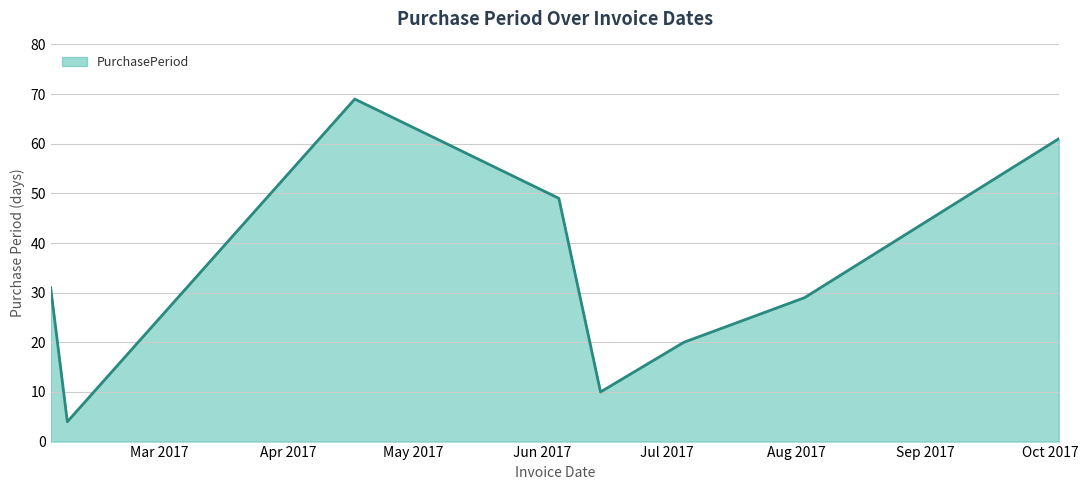

How many interior local valleys (lower than both neighbors) does the data have?

2